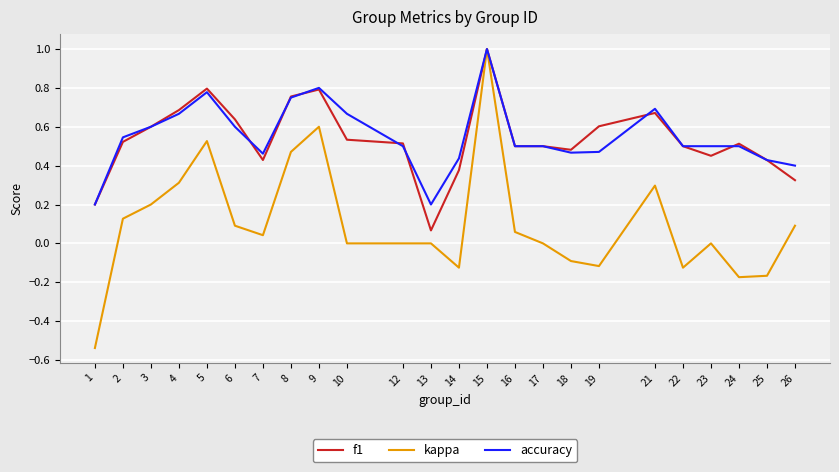

Which series has the widest spread of values?

kappa